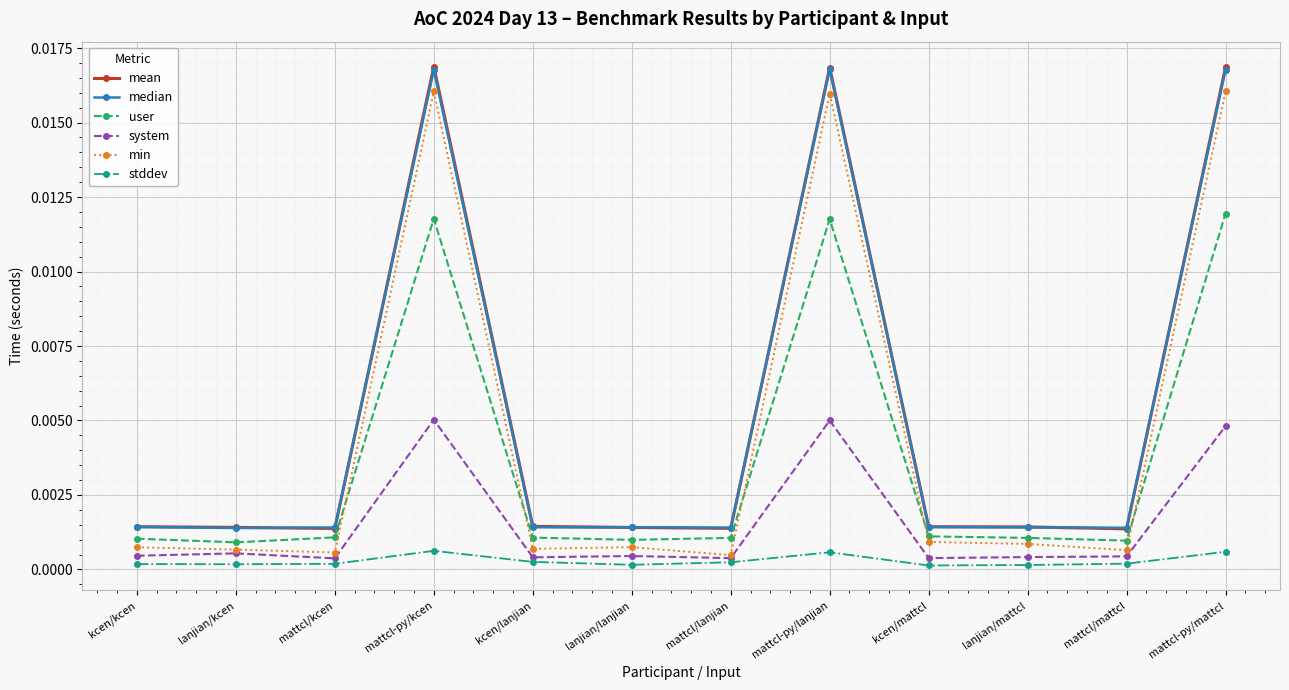

What are all the series names shown in the legend?

mean, median, user, system, min, stddev